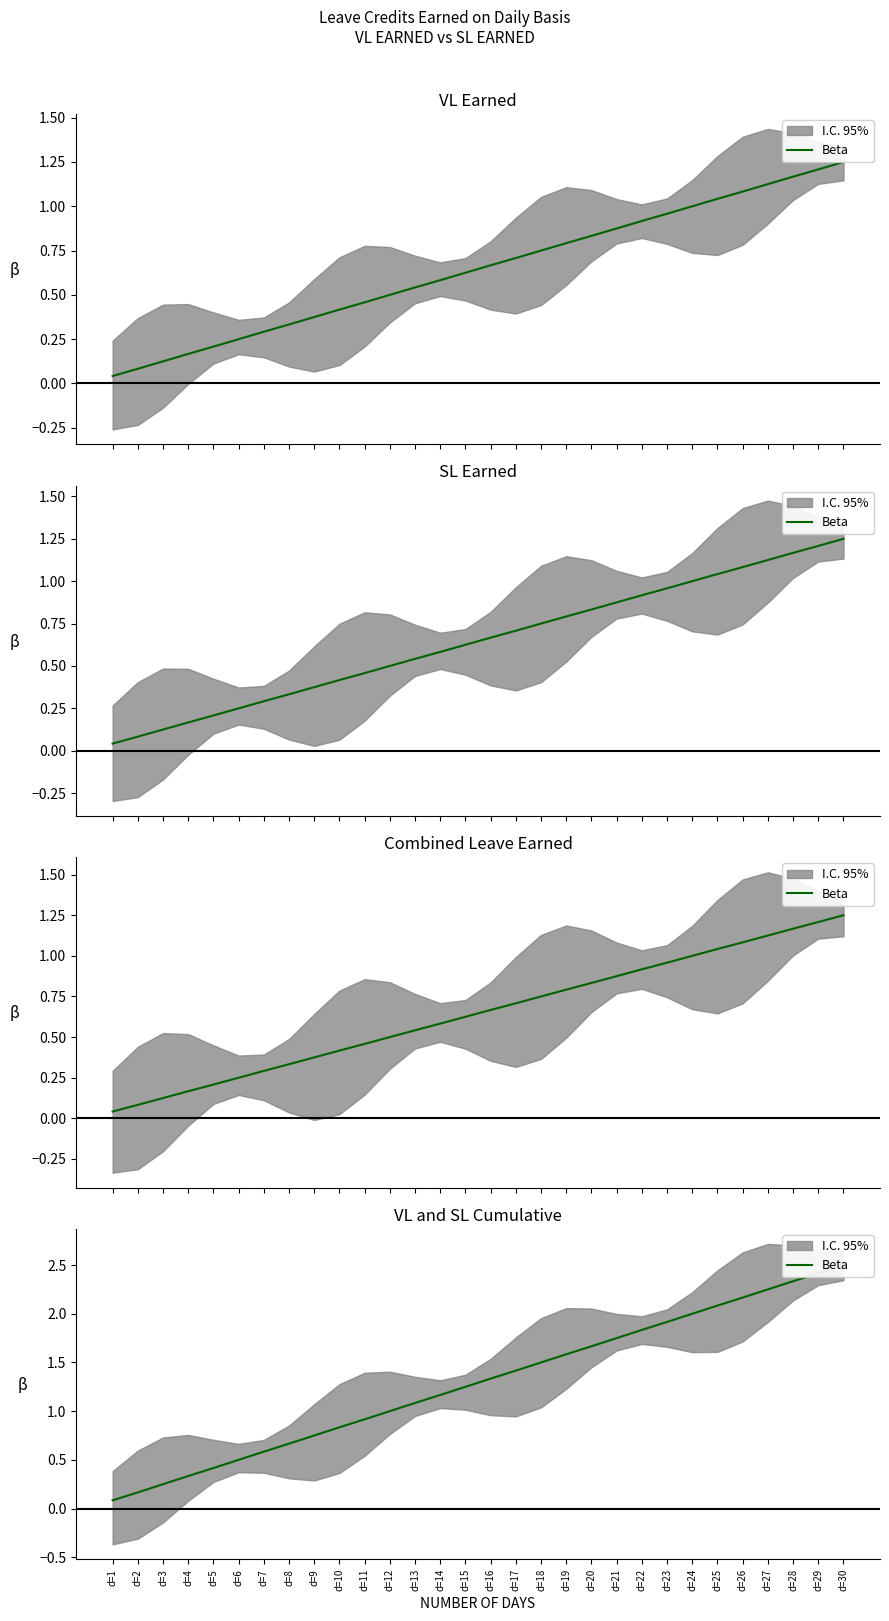

What is the approximate value at d=10?

0.8